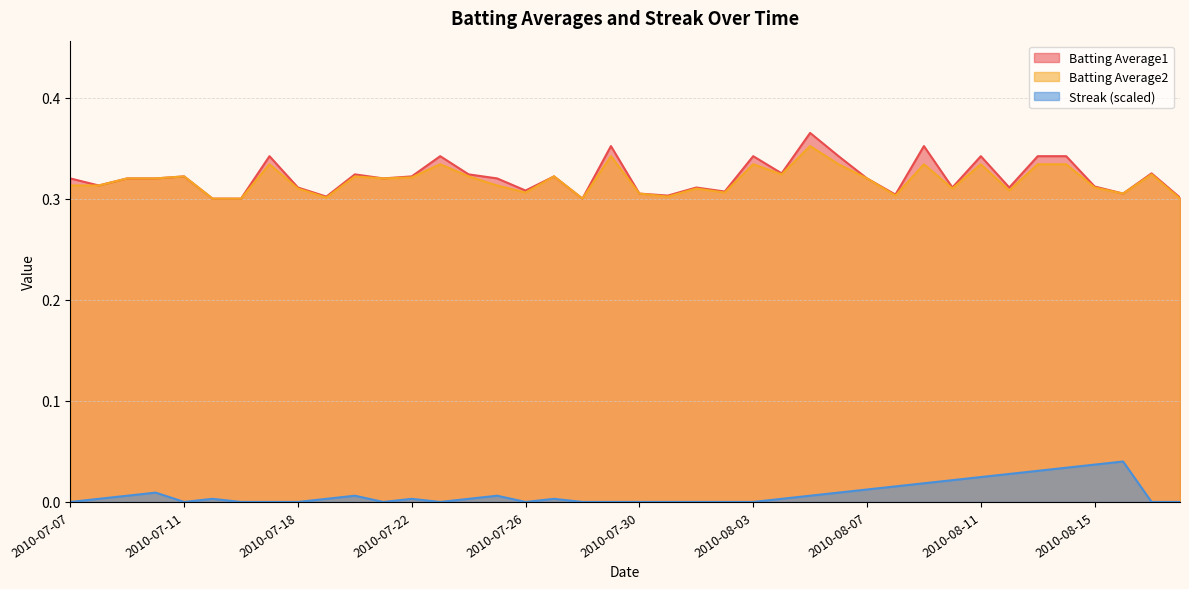

How many interior local peaks does the Batting Average1 series have?

12